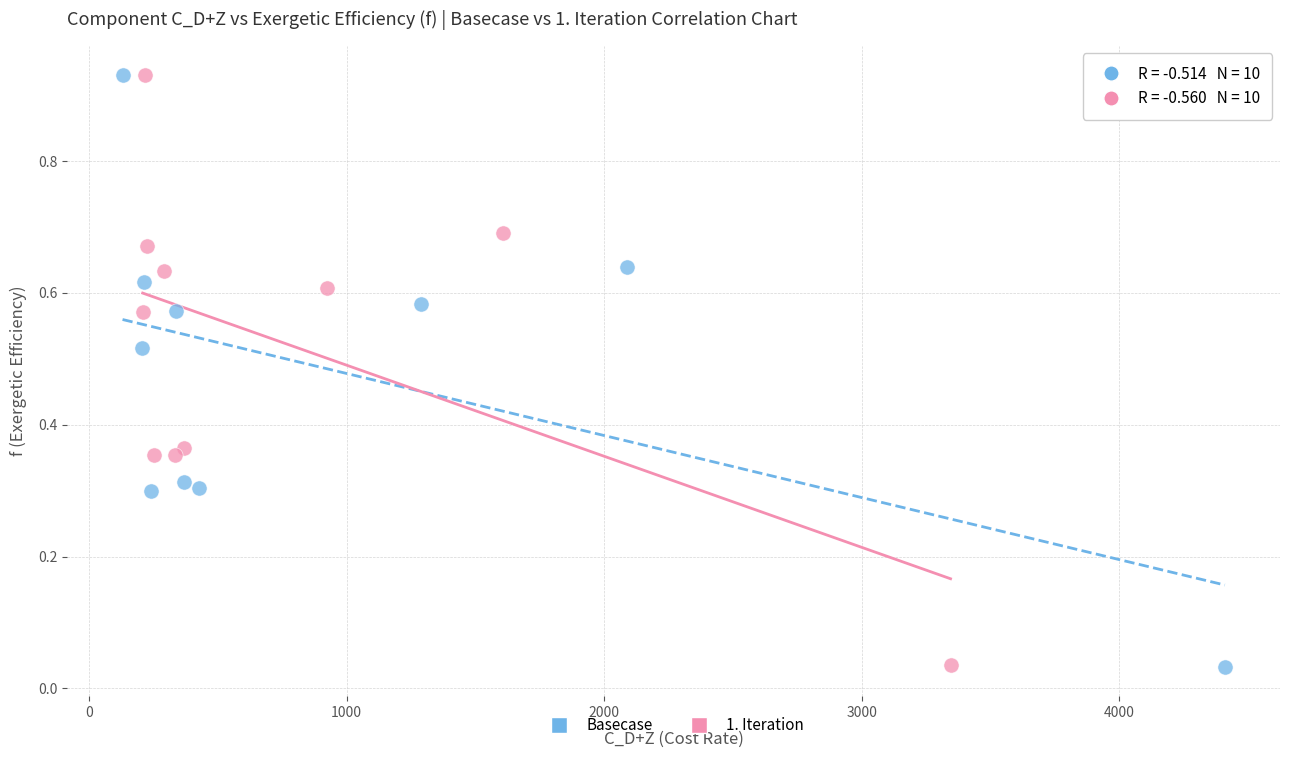

Which series has the largest Y range (max minus min)?

Basecase